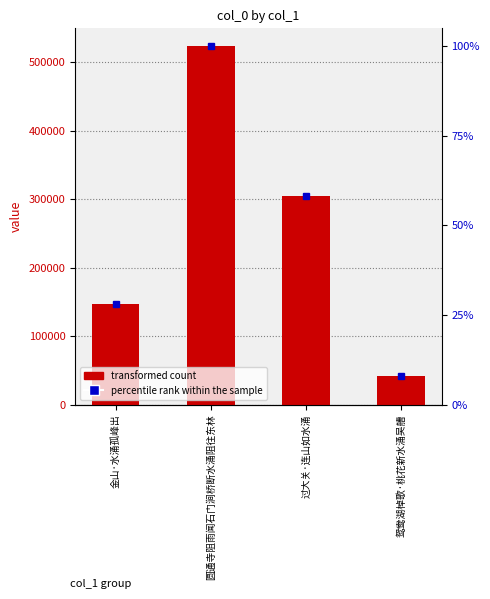

What is the sum of the values at 圆通寺阻雨闻石门涧桥断水涌阻往东林 and 鸳鸯湖棹歌·桃花新水涌吴艚?

565649